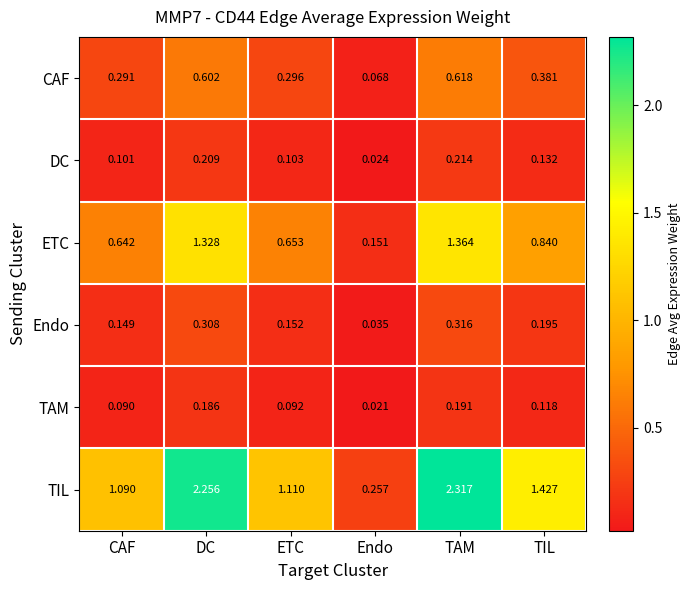

How many data points does each series have?

6